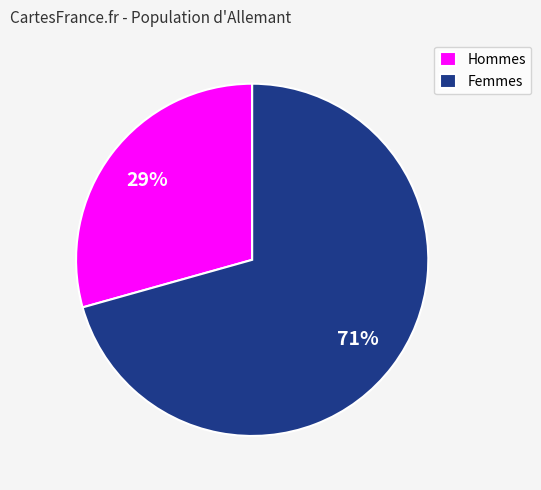

What is the majority slice?

Femmes